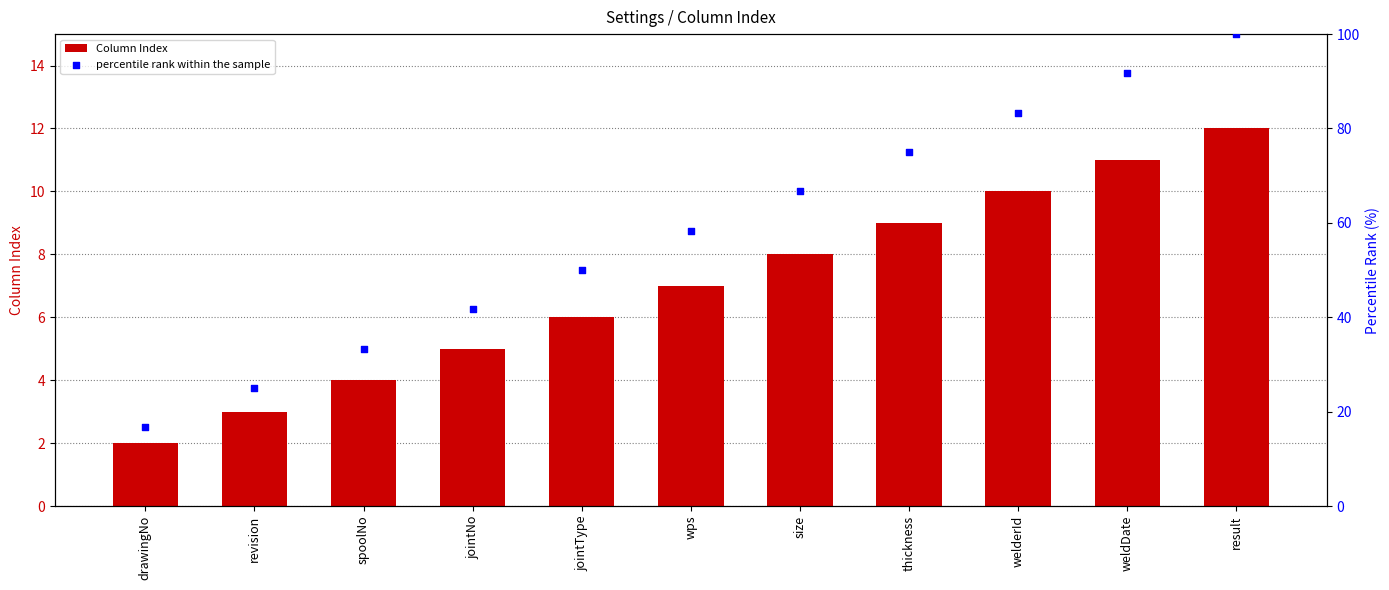

Is the value of Column Index at revision greater than the value of percentile rank within the sample at size?

No